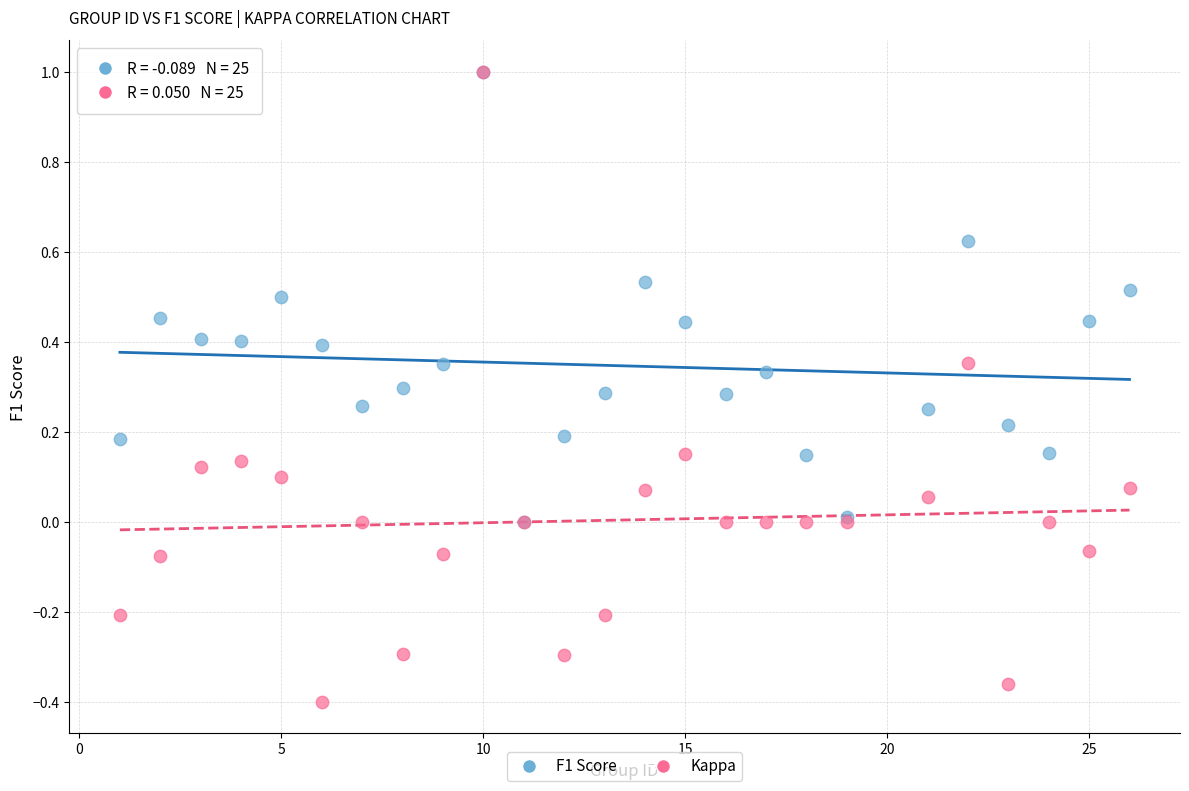

Which series has the widest spread of Y values?

Kappa